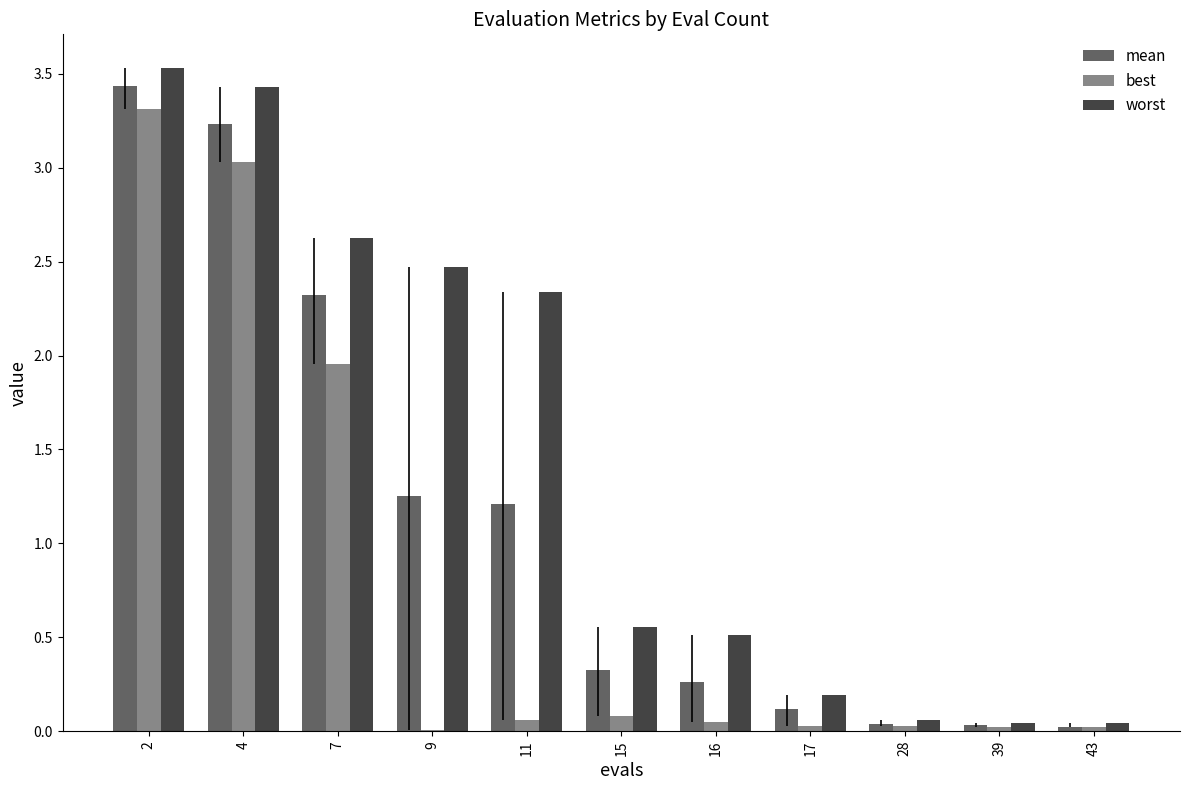

What is the maximum value for worst?

3.5